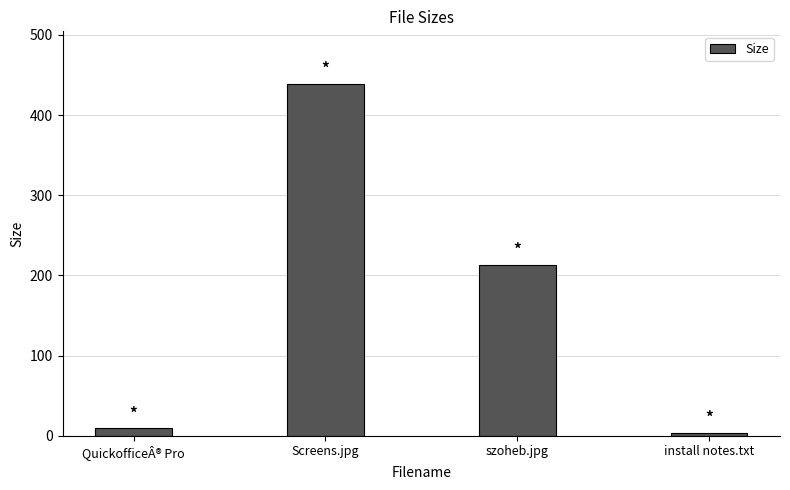

Does the chart contain any negative values?

No